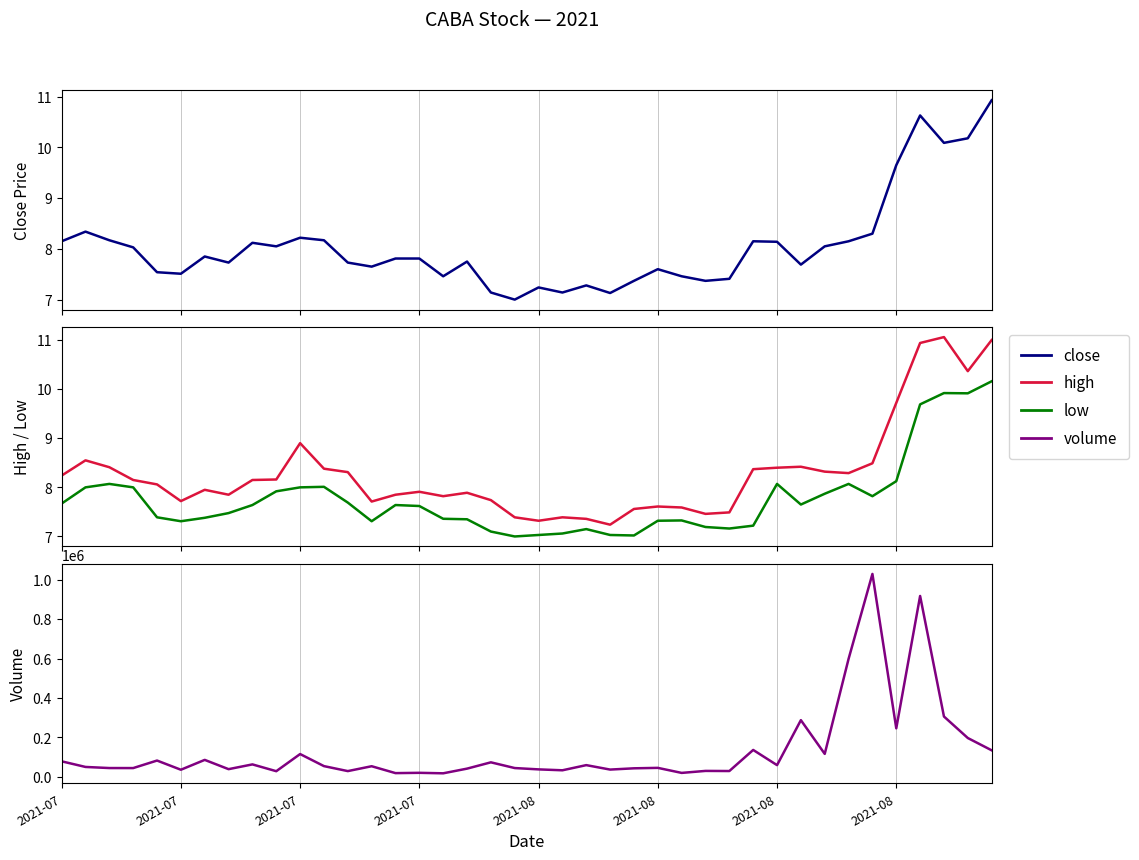

What is the spread (max minus min) of values at 2021-07?

78862.3